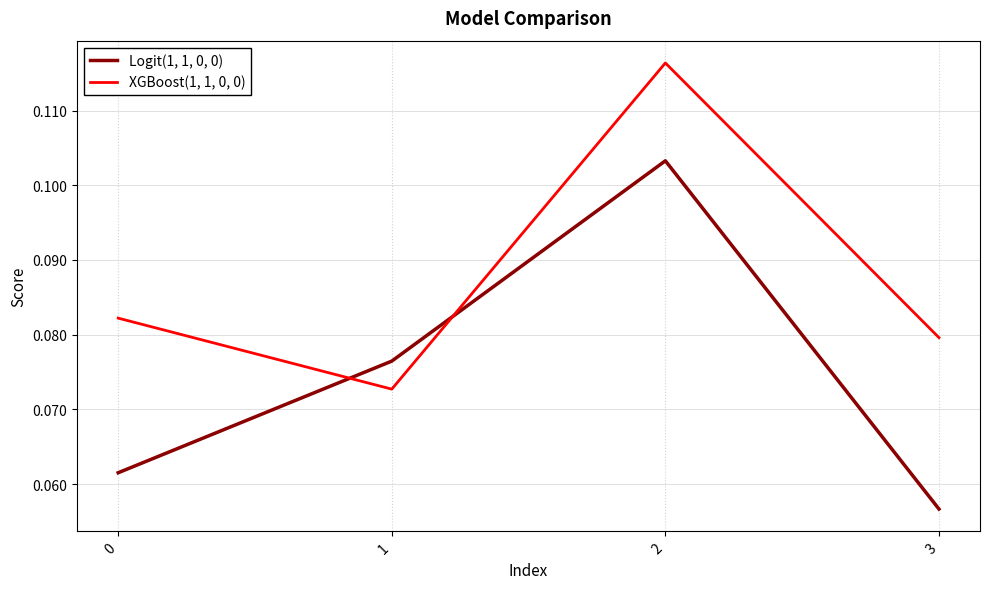

Does the chart display data point markers on the line(s)?

No